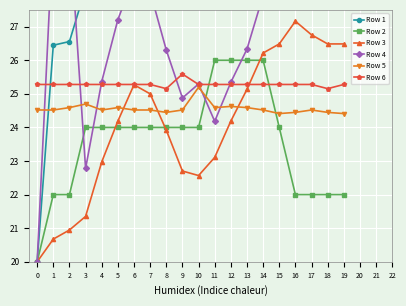

In Row 6, how many points are lower than both neighbors (excluding endpoints)?

2